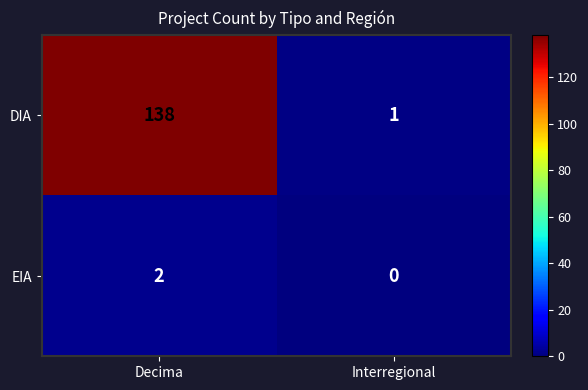

What is the maximum value shown in the chart?

138